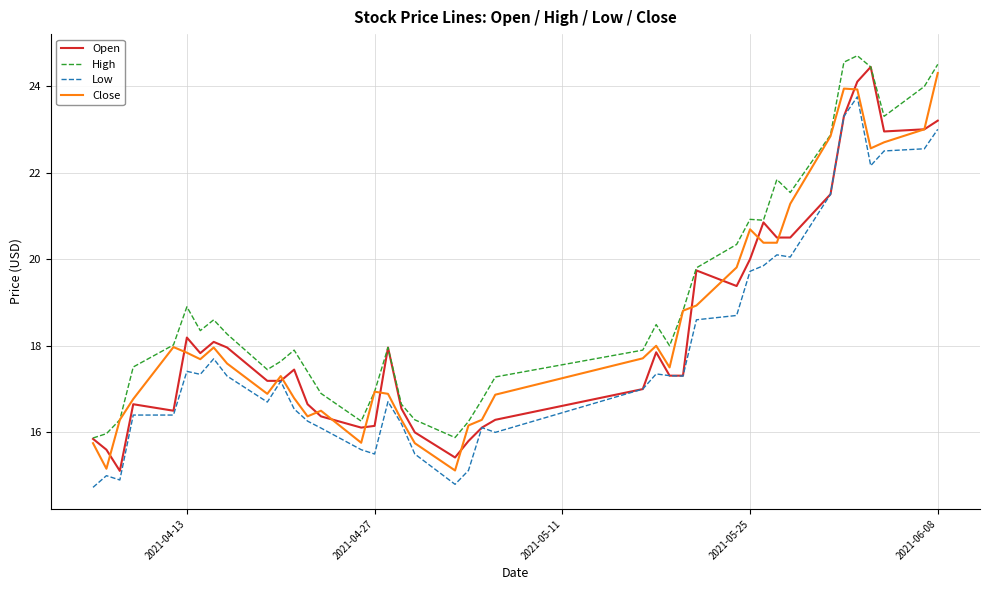

What is the lowest value of the Open series?

15.1